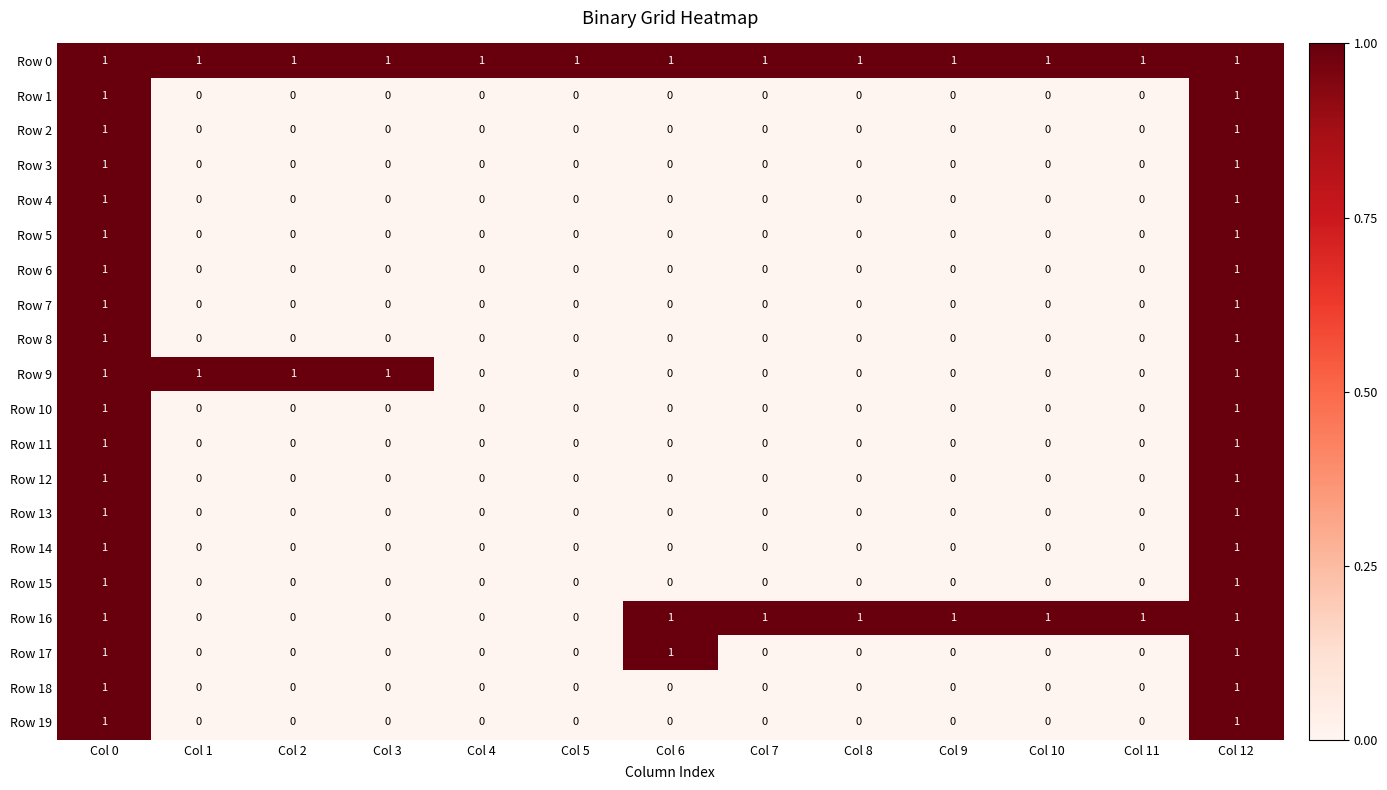

Which series has the largest total across all categories?

Row 0